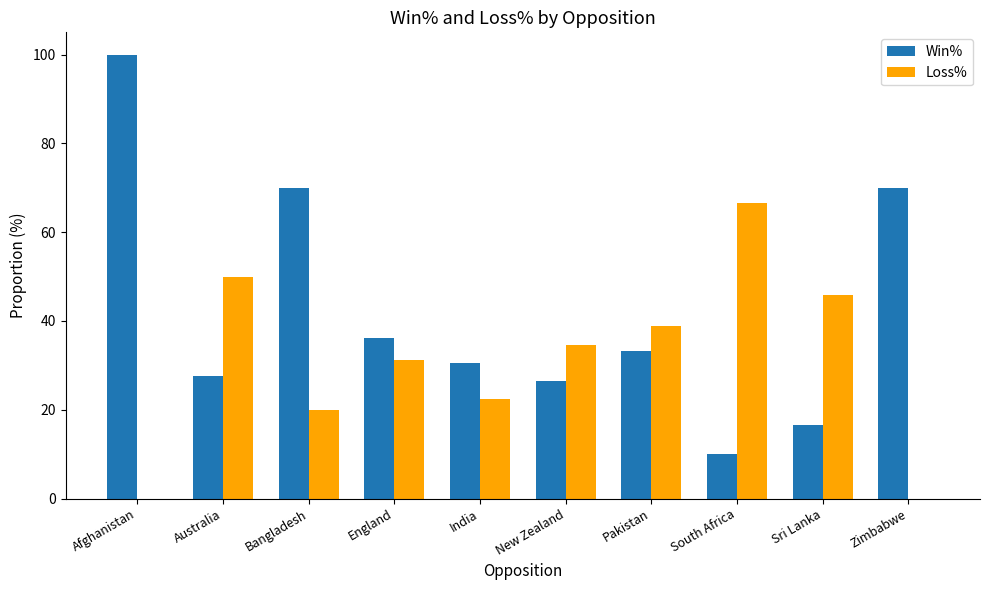

Is it true that Loss% equals 10.7 at Bangladesh?

False